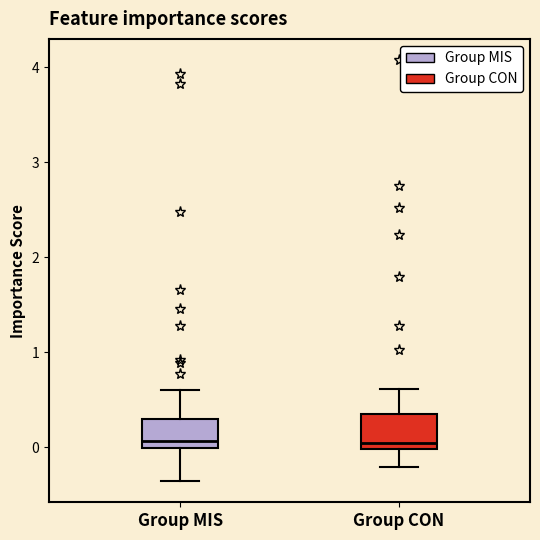

Reading left to right, transcribe this box plot: for each box, give where its median line is, the range the box spans, and where its two whiskers end, as read against the y-axis. The values are not printed on the chart, so give them approximately, as read against the axis.

Group MIS: median 0.1, box 0.0 to 0.3, whiskers -0.4 to 0.6
Group CON: median 0.0 (just above the box's lower edge), box 0.0 to 0.4, whiskers -0.2 to 0.6